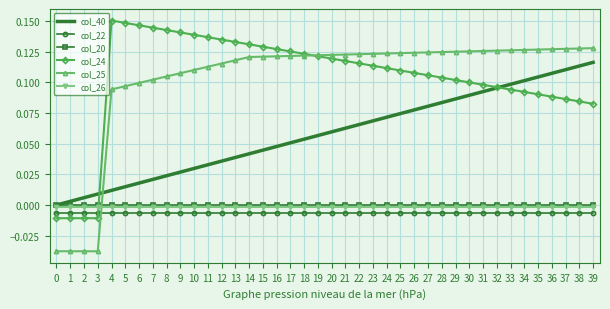

Is it true that col_25 equals 0.1 at 39?

True